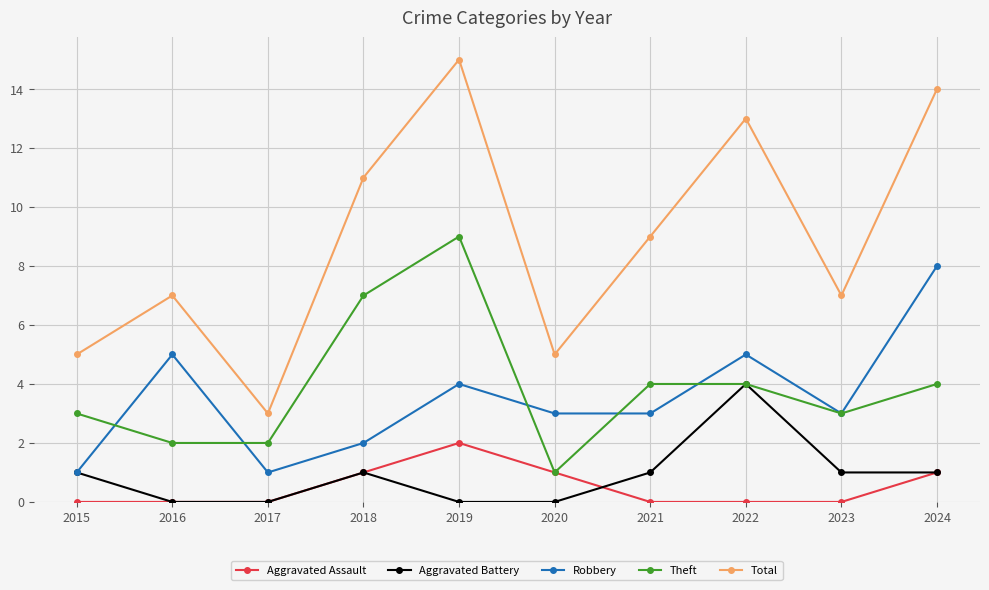

At which category does Robbery reach its first local peak?

2016